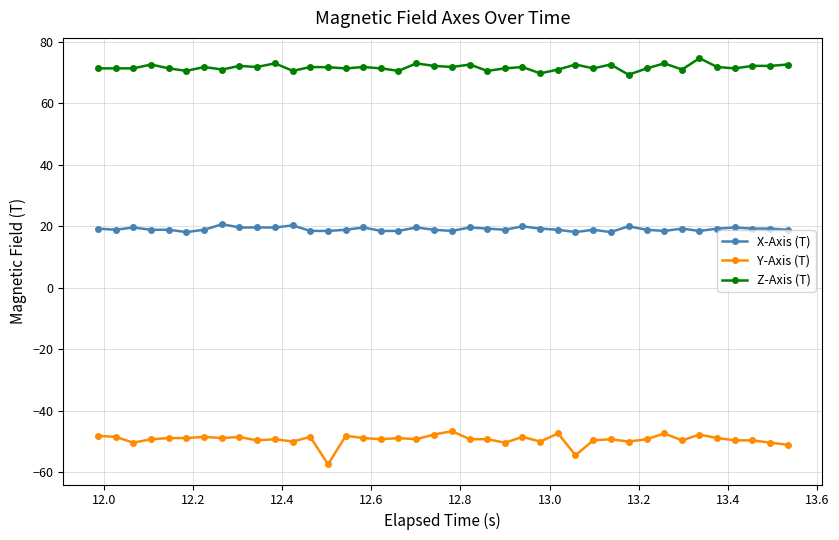

True or false: Z-Axis (T) and X-Axis (T) intersect in this chart.

False